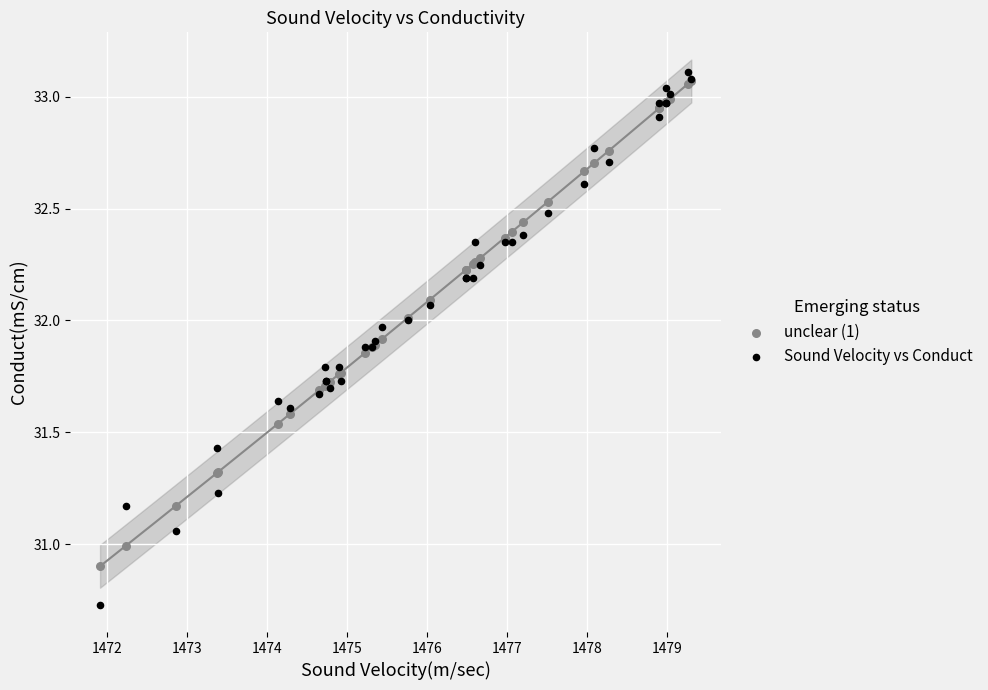

Which series contains the lowest Y value?

Sound Velocity vs Conduct